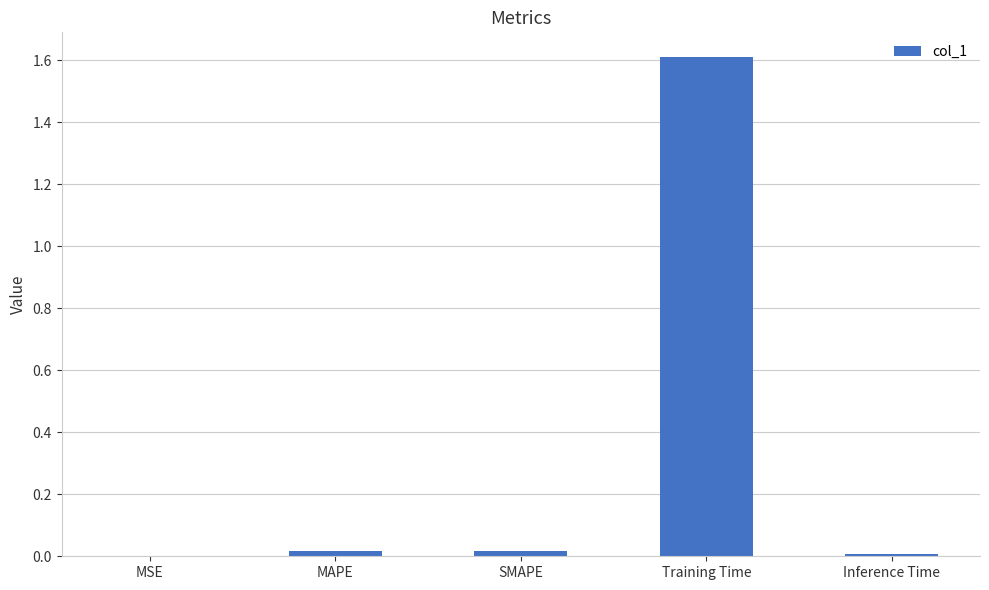

What is the sum of all values?

1.7